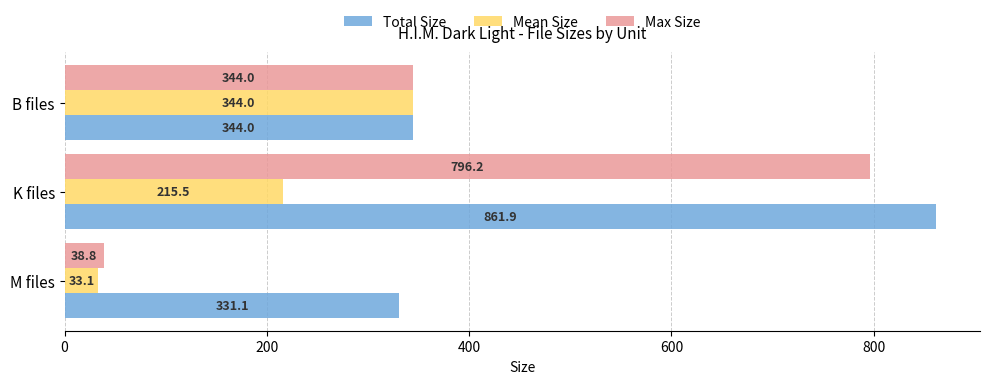

What is the difference between the maximum and second lowest values in the Mean Size series?

128.5